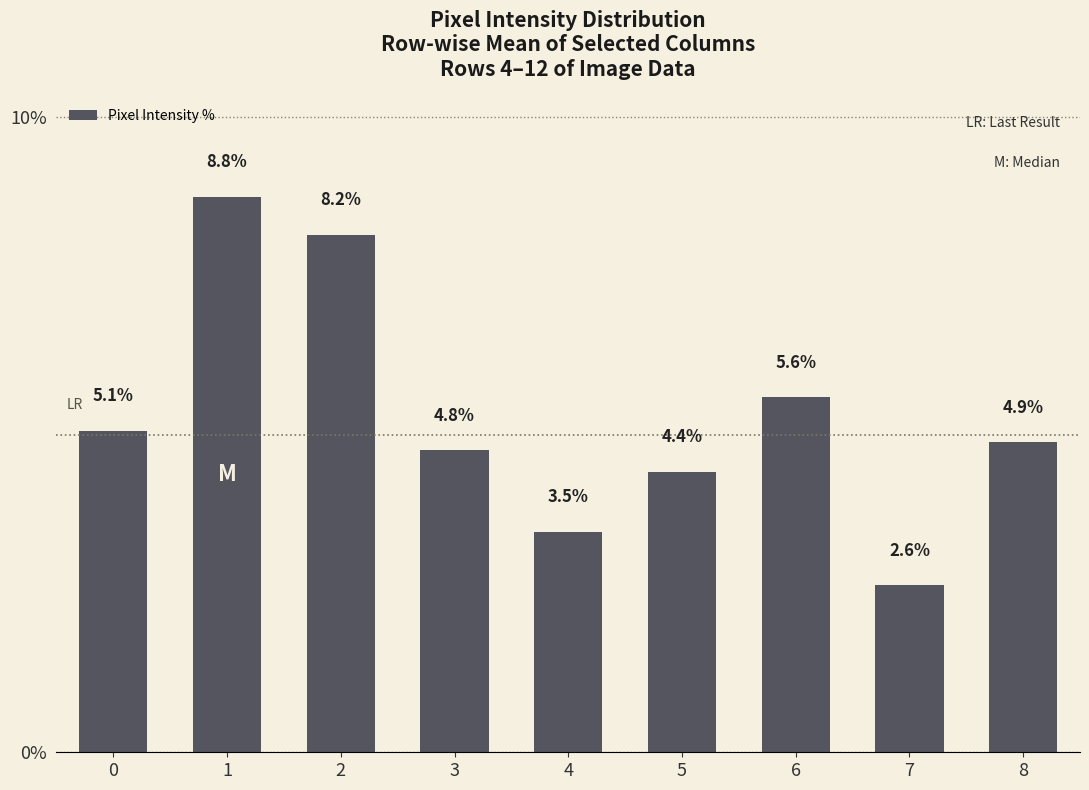

What is the sum of all values?

47.7